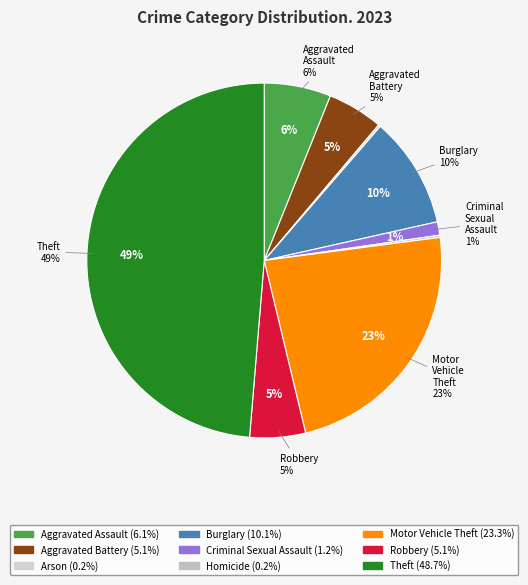

What is the largest slice in the pie chart?

Theft